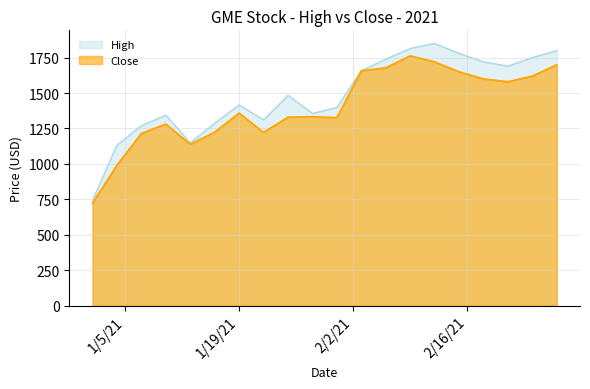

Which series has the largest range (max minus min)?

High